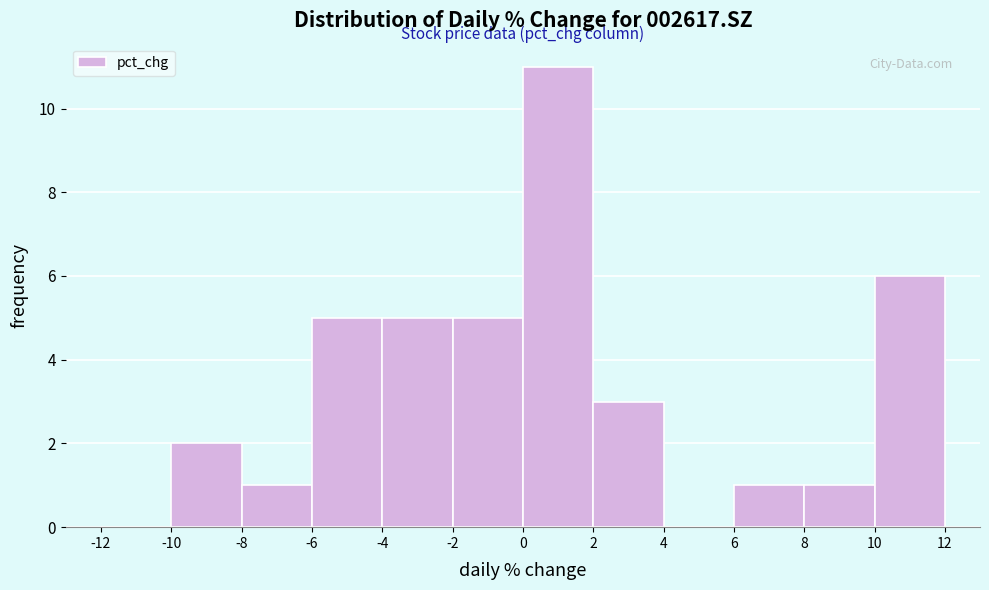

How tall is the bar that spans 2 to 4 on the x-axis? The values are not printed on the chart, so give them approximately, as read against the axis.

3